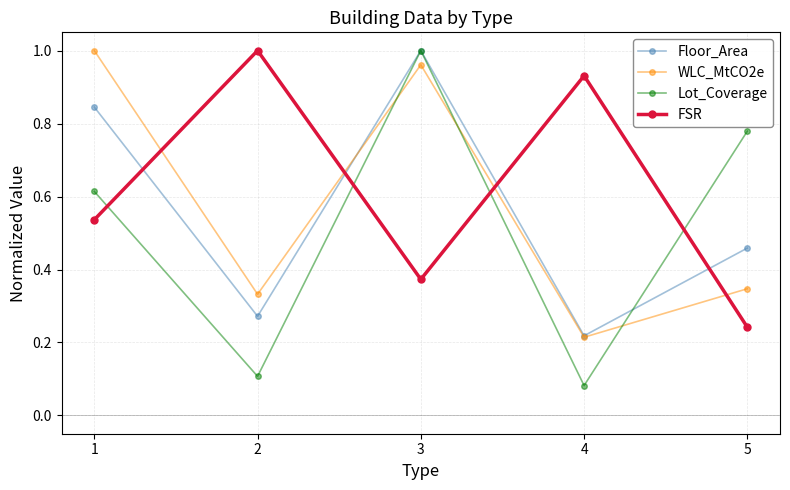

In Lot_Coverage, how many points are higher than both neighbors (excluding endpoints)?

1